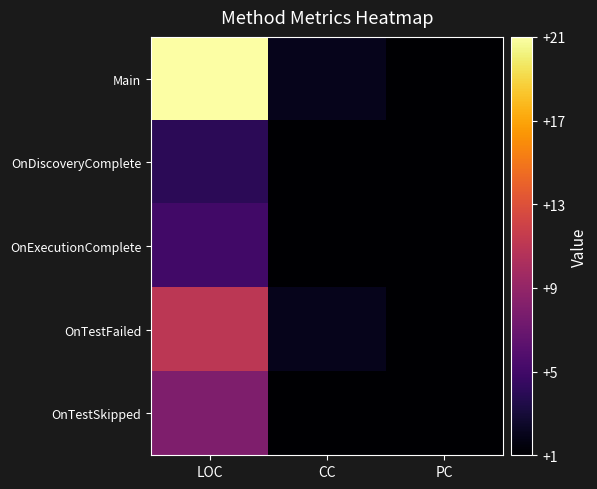

Which has a higher value, LOC or CC?

LOC